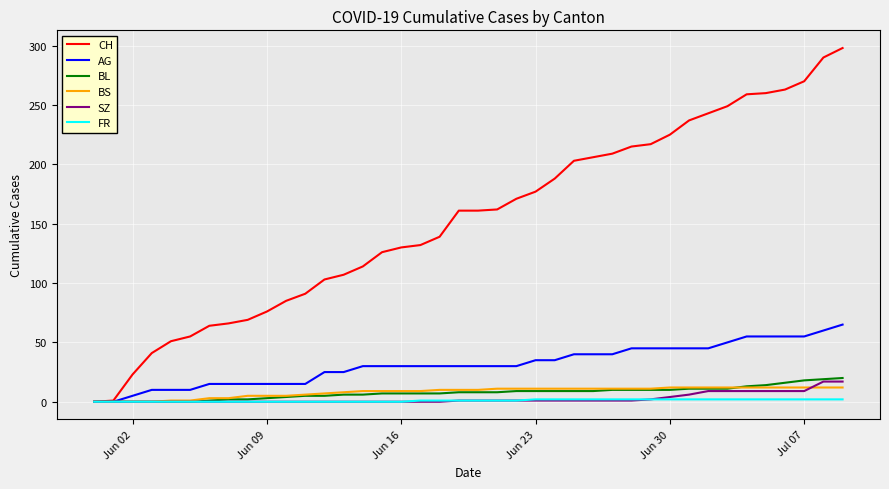

What is the difference between the second highest and second lowest values in the CH series?

289